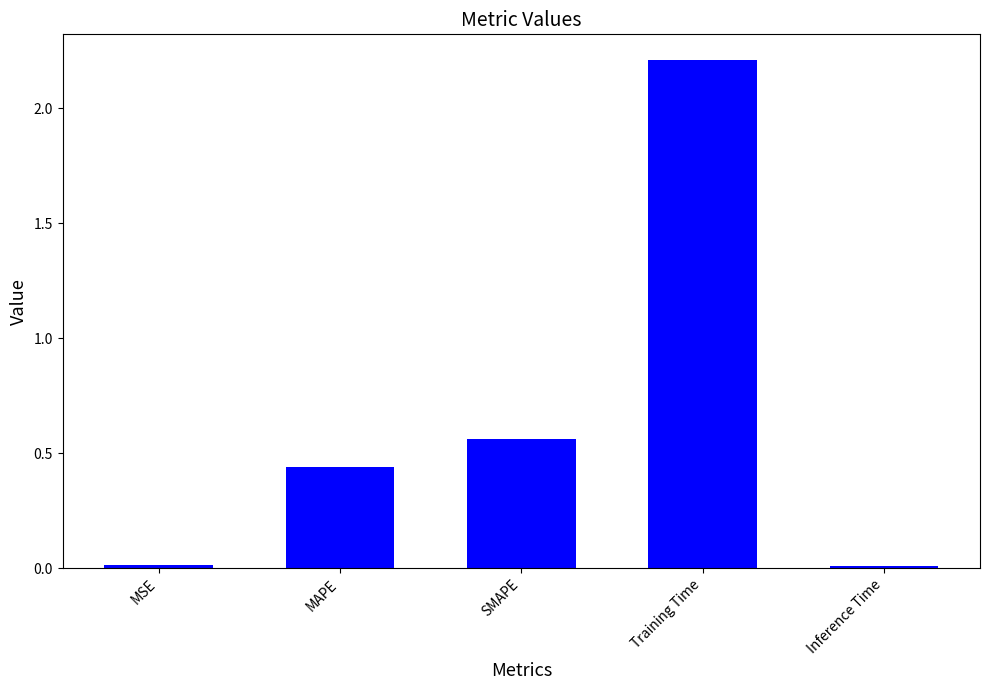

What is the maximum value shown in the chart?

2.2